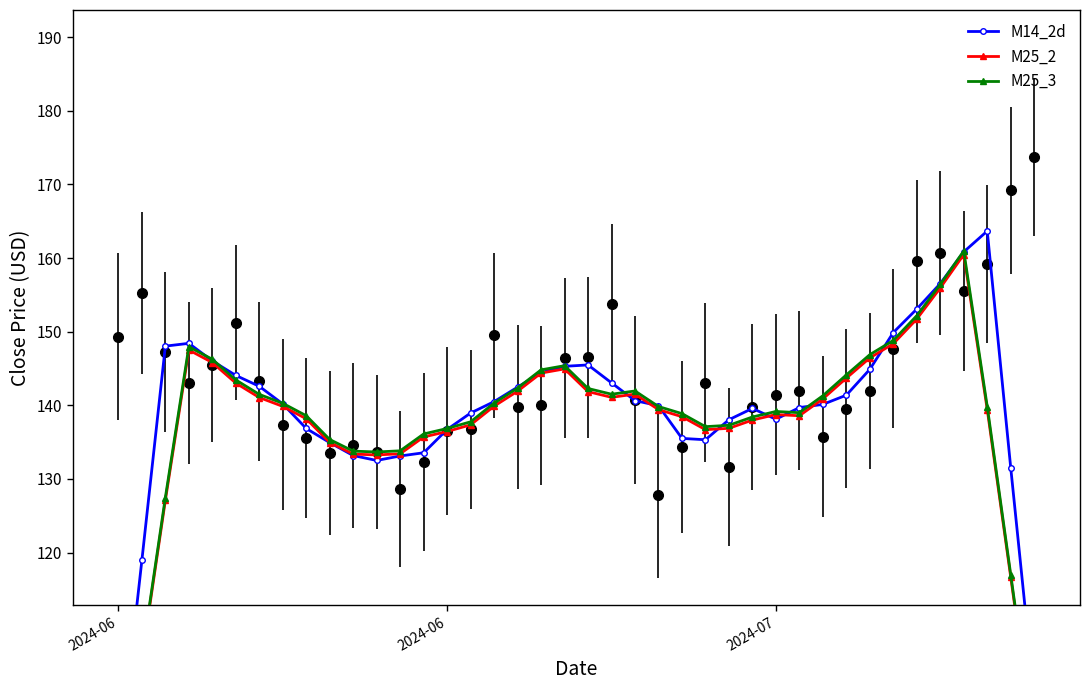

What is the maximum value for M25_2?

160.5